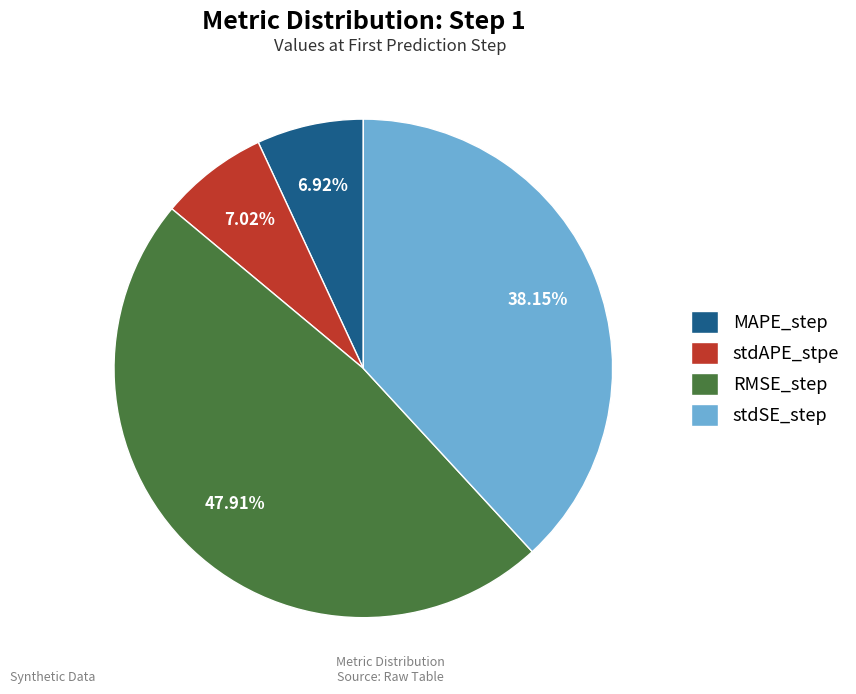

True or false: MAPE_step accounts for 7% of the total.

True